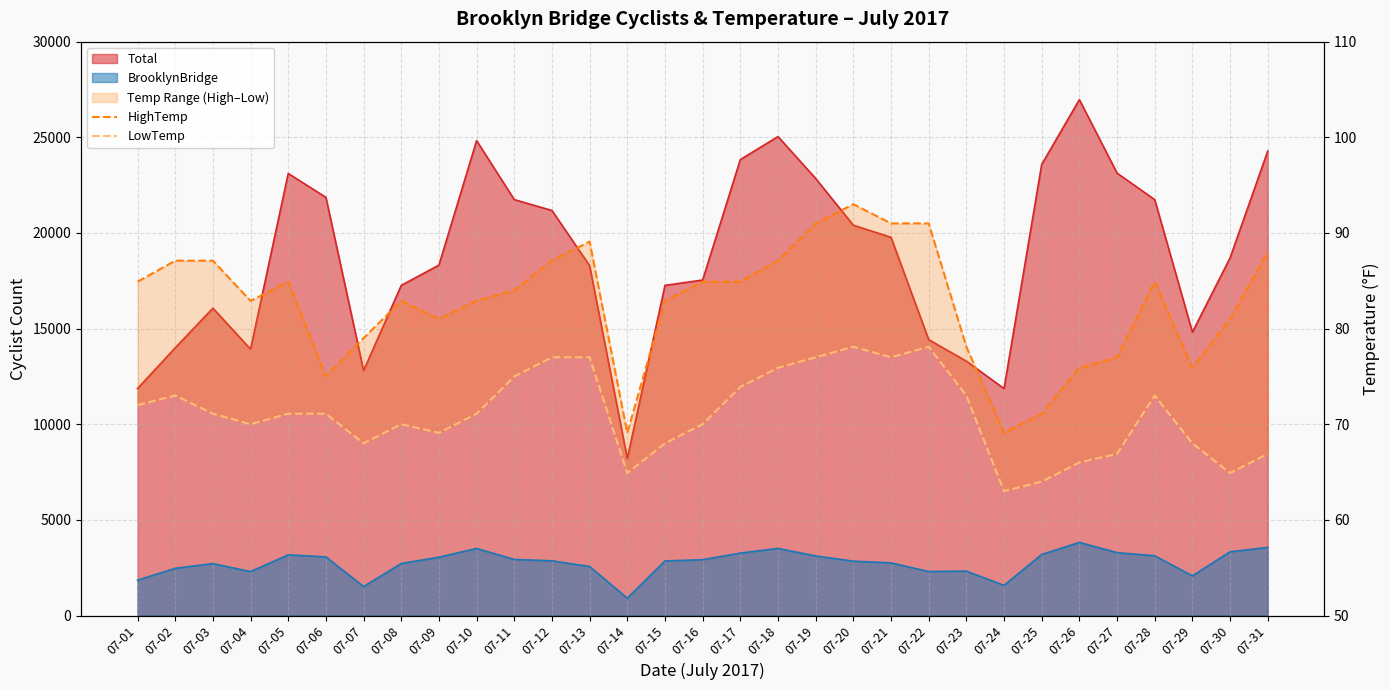

At which label does LowTemp reach its minimum?

07-24